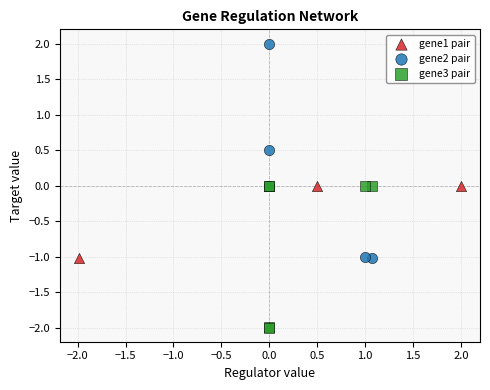

What are all the series names shown in the legend?

gene1 pair, gene2 pair, gene3 pair